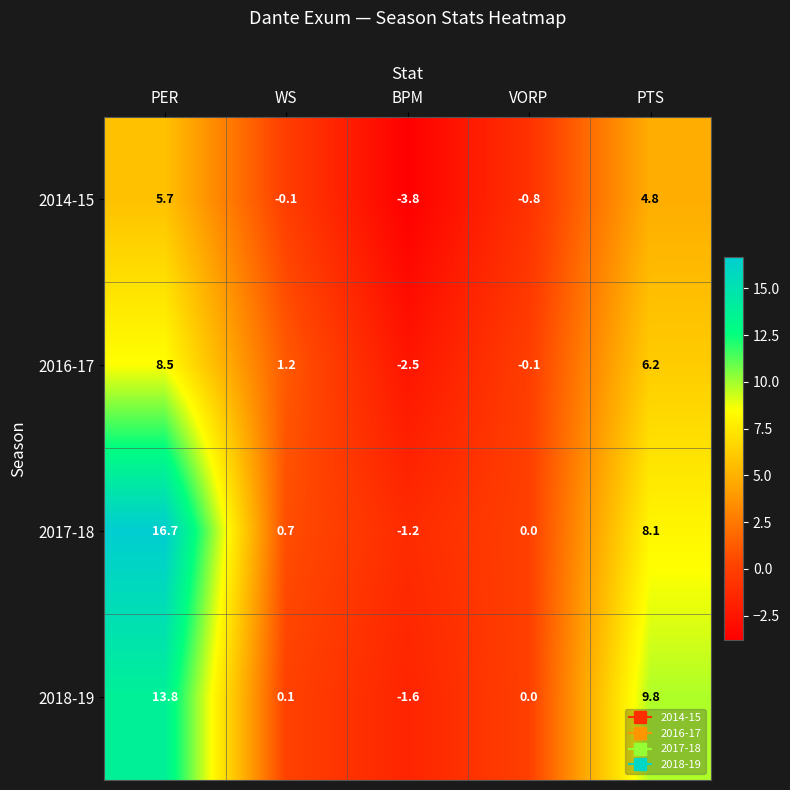

What is the total value across all series at VORP?

-0.9